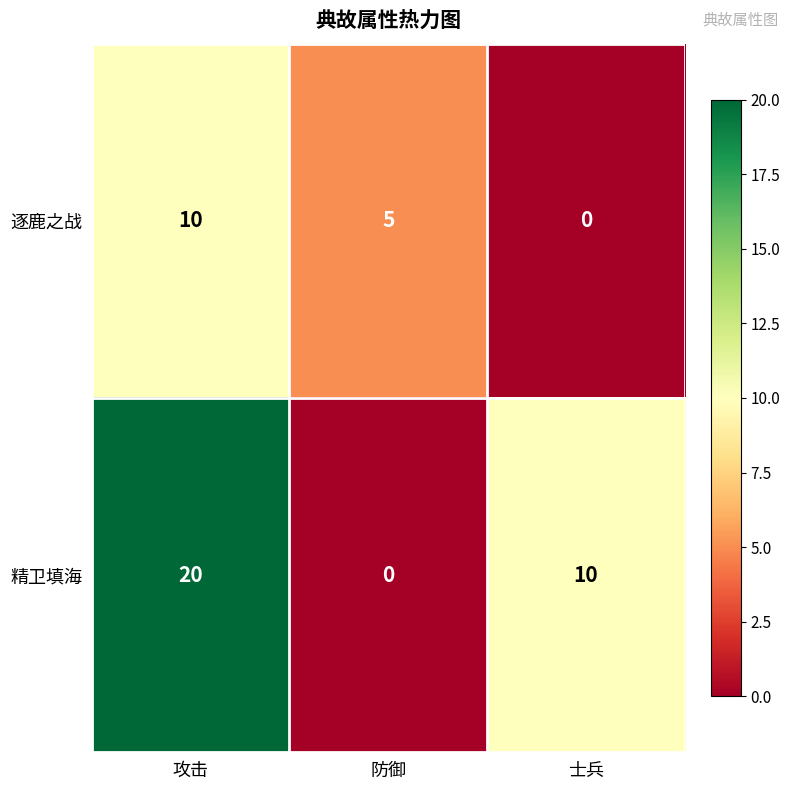

Where is 逐鹿之战 nearest to the value 5?

防御